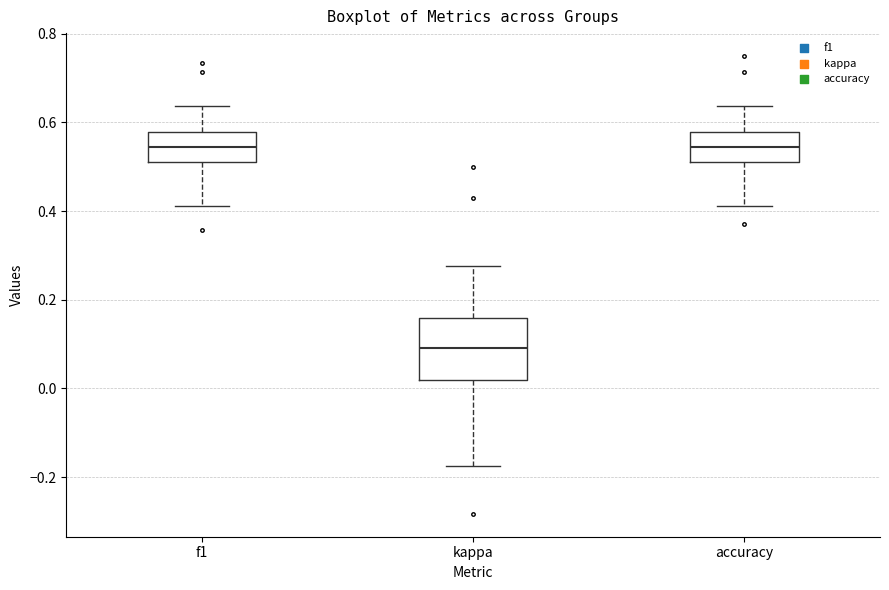

Reading left to right, read every box against the y-axis: the position of its median line, the range the box covers, and the ends of its whiskers. The values are not printed on the chart, so give them approximately, as read against the axis.

f1: median 0.54, box 0.52 to 0.58, whiskers 0.42 to 0.64
kappa: median 0.10, box 0.02 to 0.16, whiskers -0.18 to 0.28
accuracy: median 0.54, box 0.52 to 0.58, whiskers 0.42 to 0.64